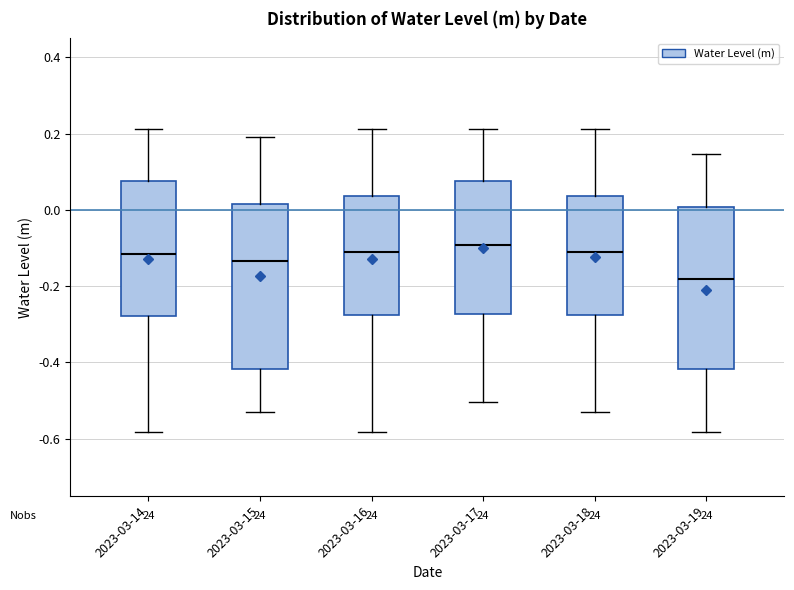

Which box's median line is the lowest?

2023-03-19